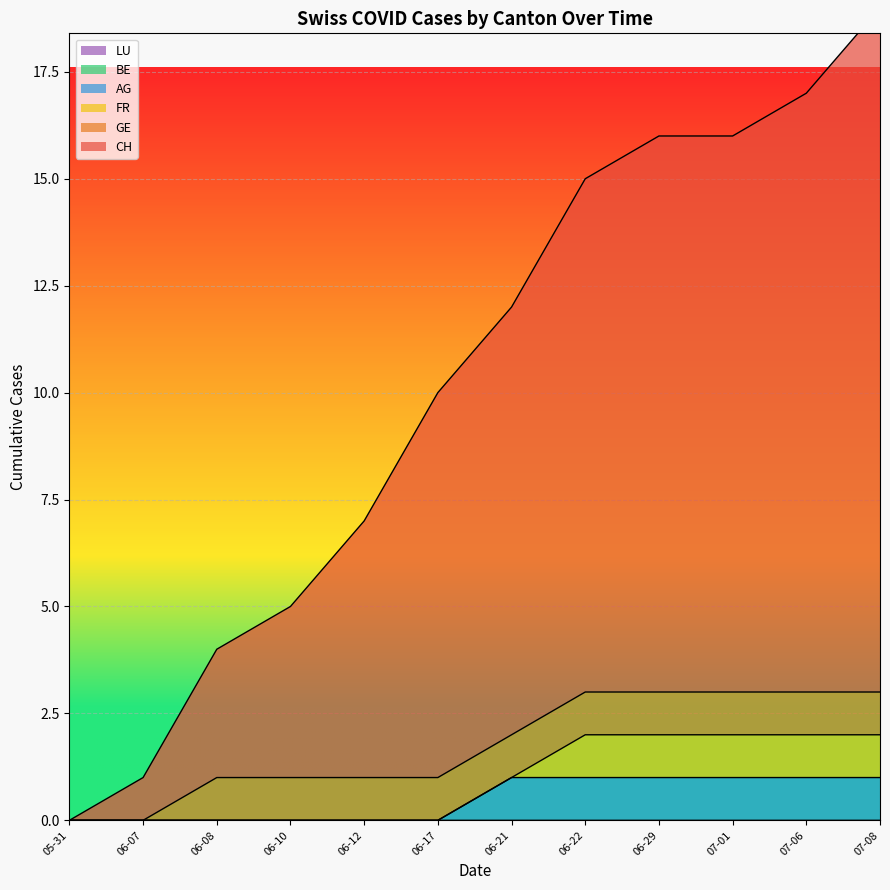

How many values in FR are above zero?

5